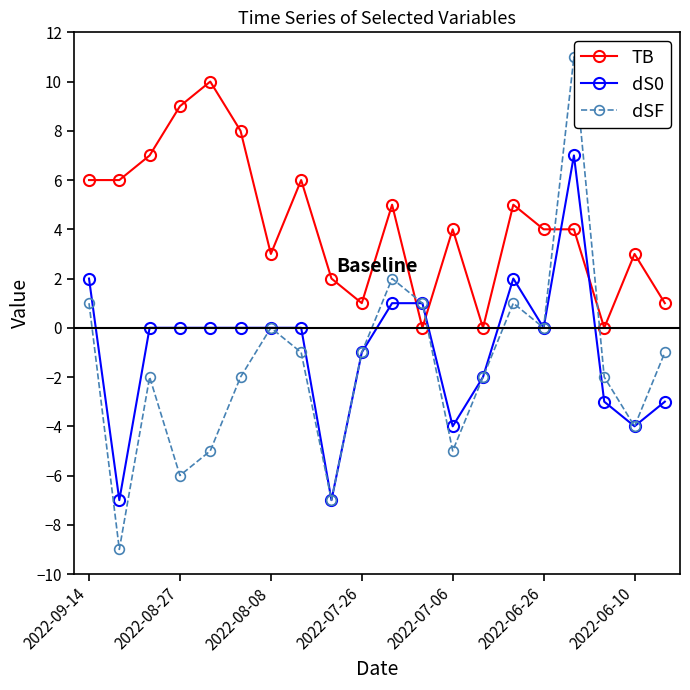

What is the value of the dSF point at the 5th from the left?

-5